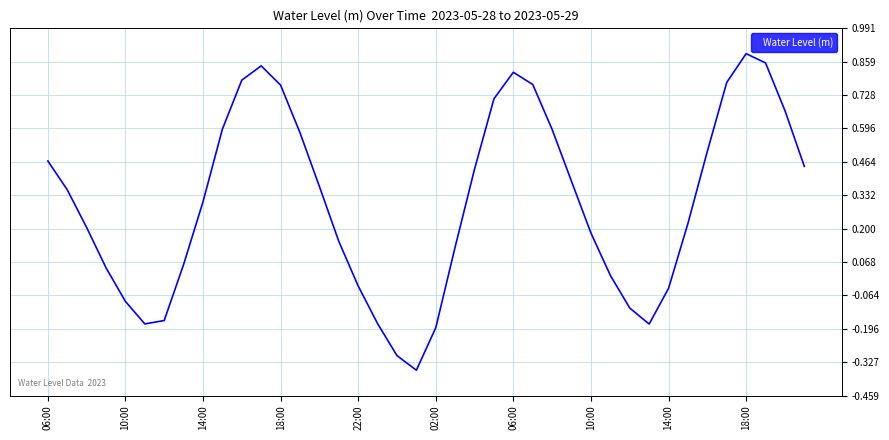

What is the difference between the maximum and minimum values?

1.3